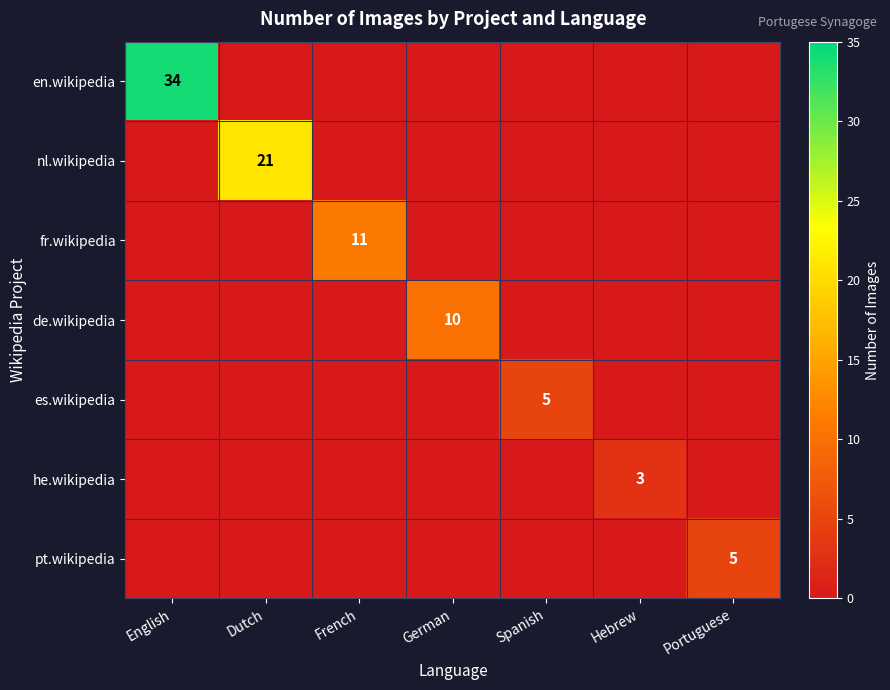

At which label does es.wikipedia reach its minimum?

English